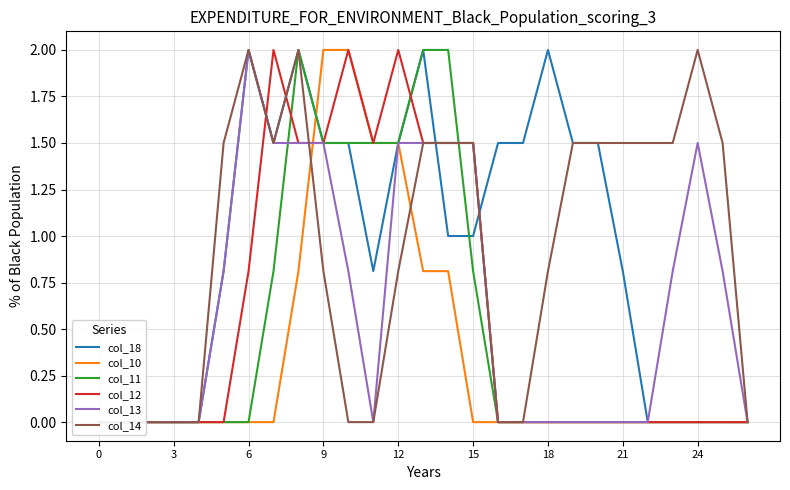

Which series has the widest spread of values?

col_18